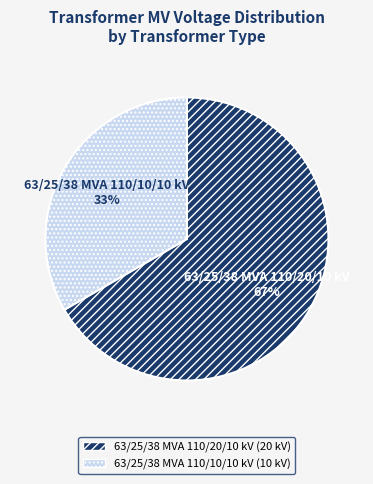

What is the ratio of the value at 63/25/38 MVA 110/10/10 kV to the value at 63/25/38 MVA 110/20/10 kV?

0.5